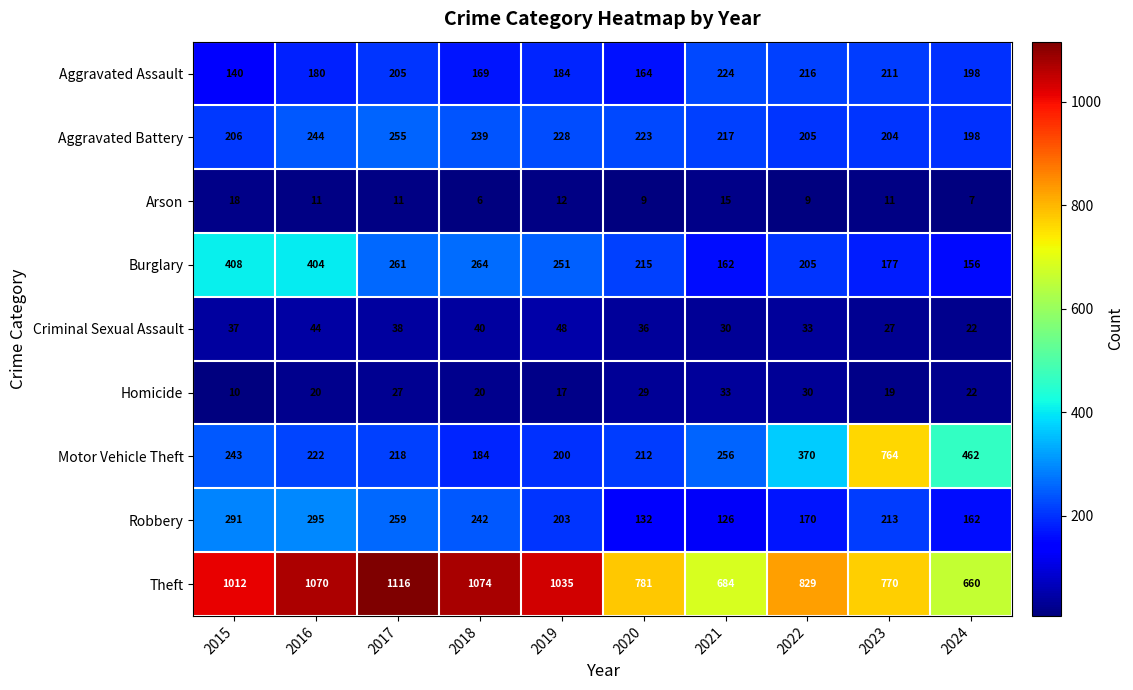

What is the approximate value of Arson at 2018?

6